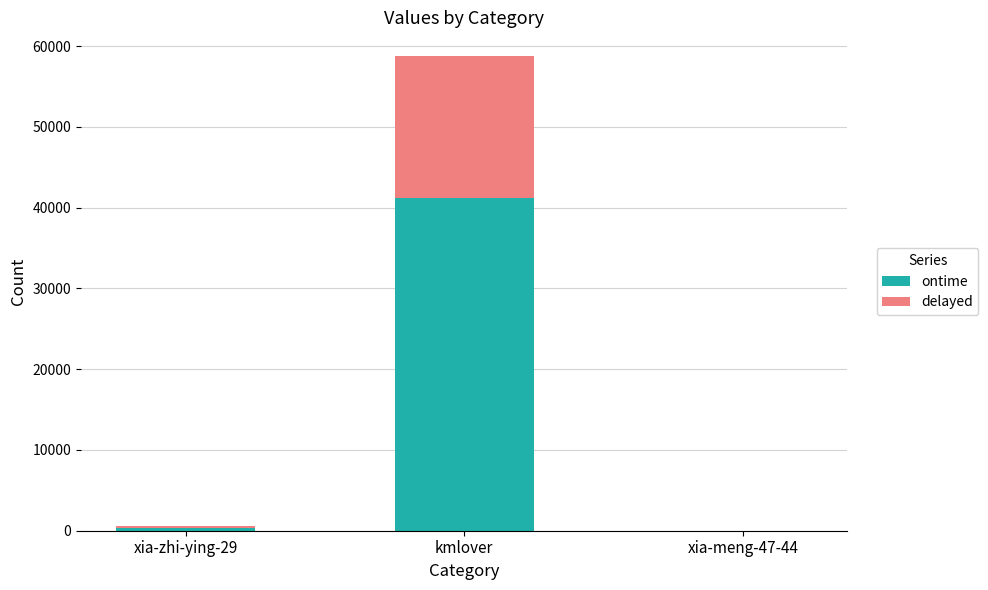

The value of ontime at kmlover is 22055. True or false?

False